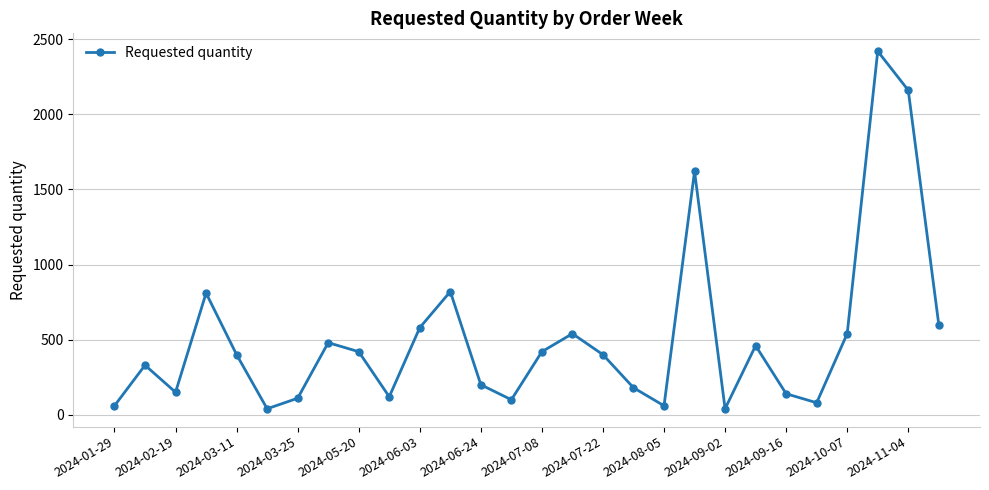

How many interior local valleys (lower than both neighbors) does the data have?

7